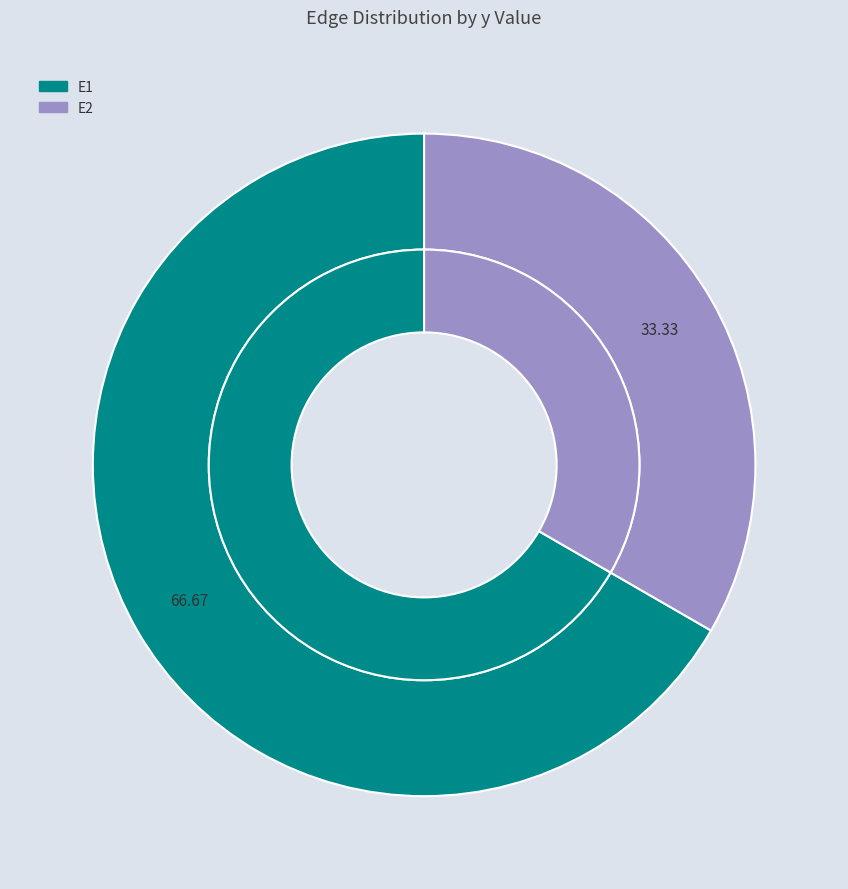

Count the number of slices in the pie.

2